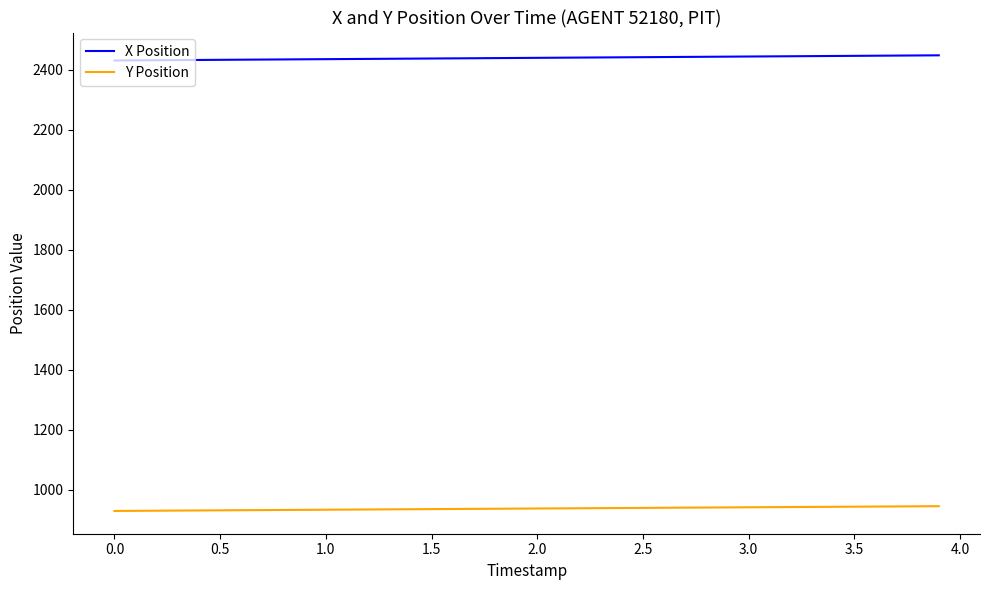

What is the minimum value for X Position?

2430.6